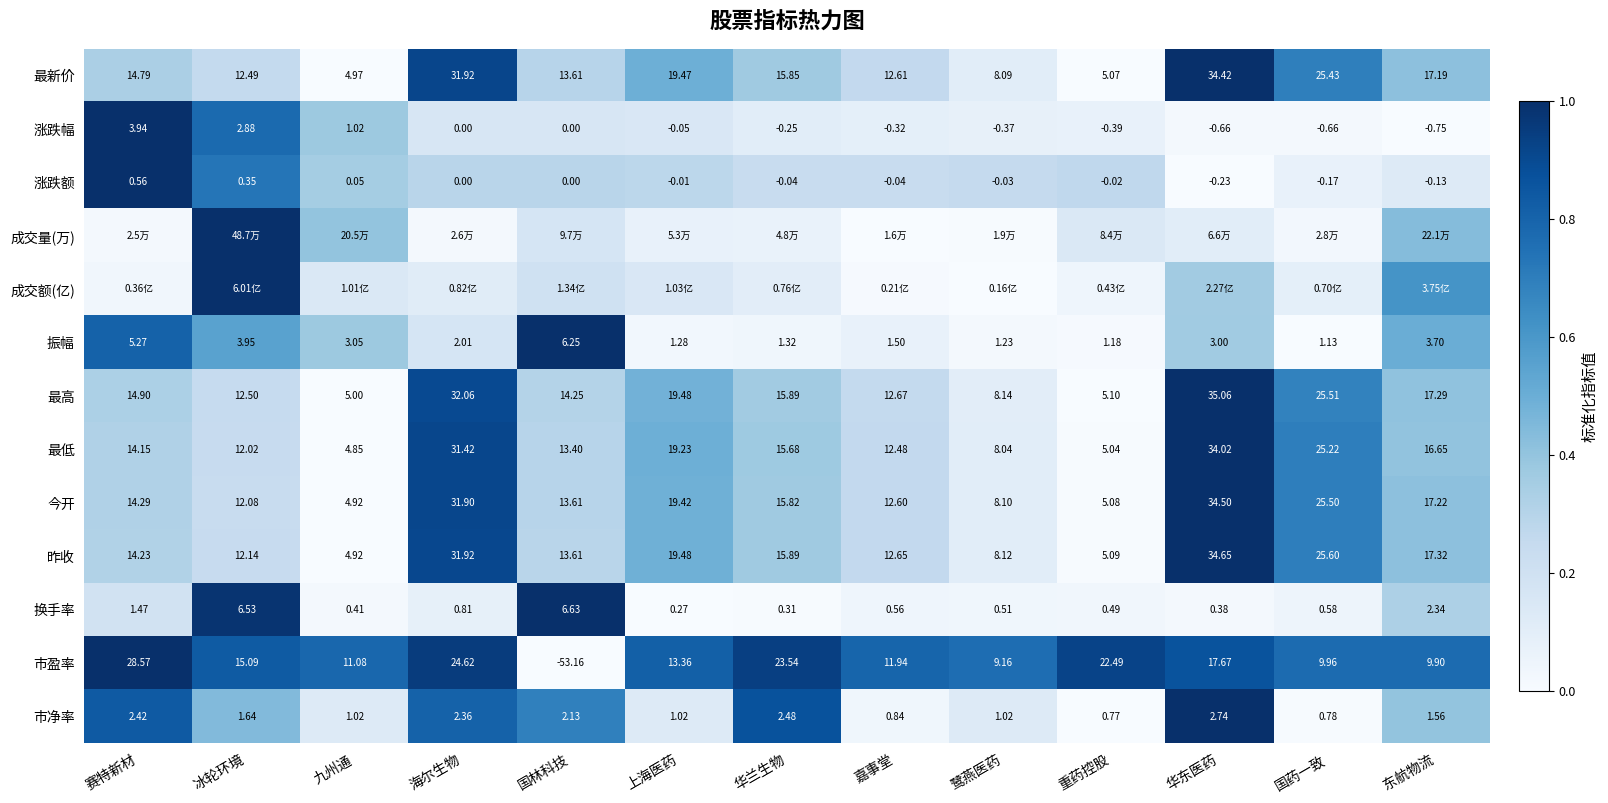

At which label does 昨收 first exceed 14?

赛特新材